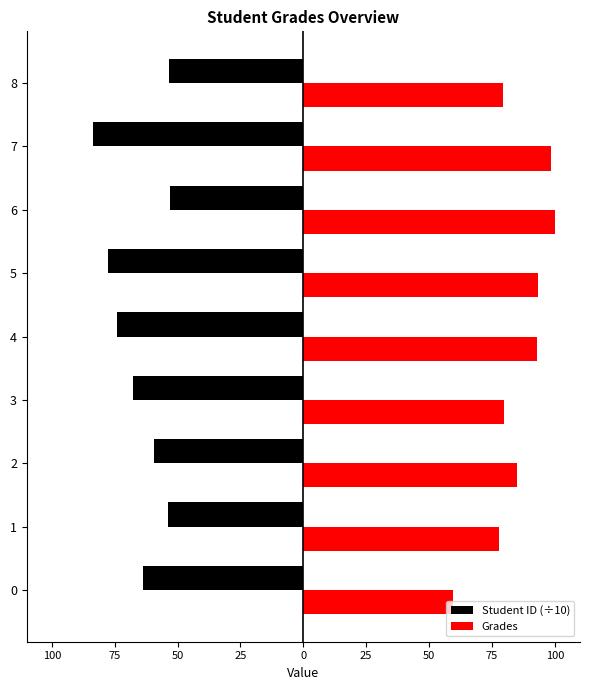

Which series has the widest spread of values?

Grades